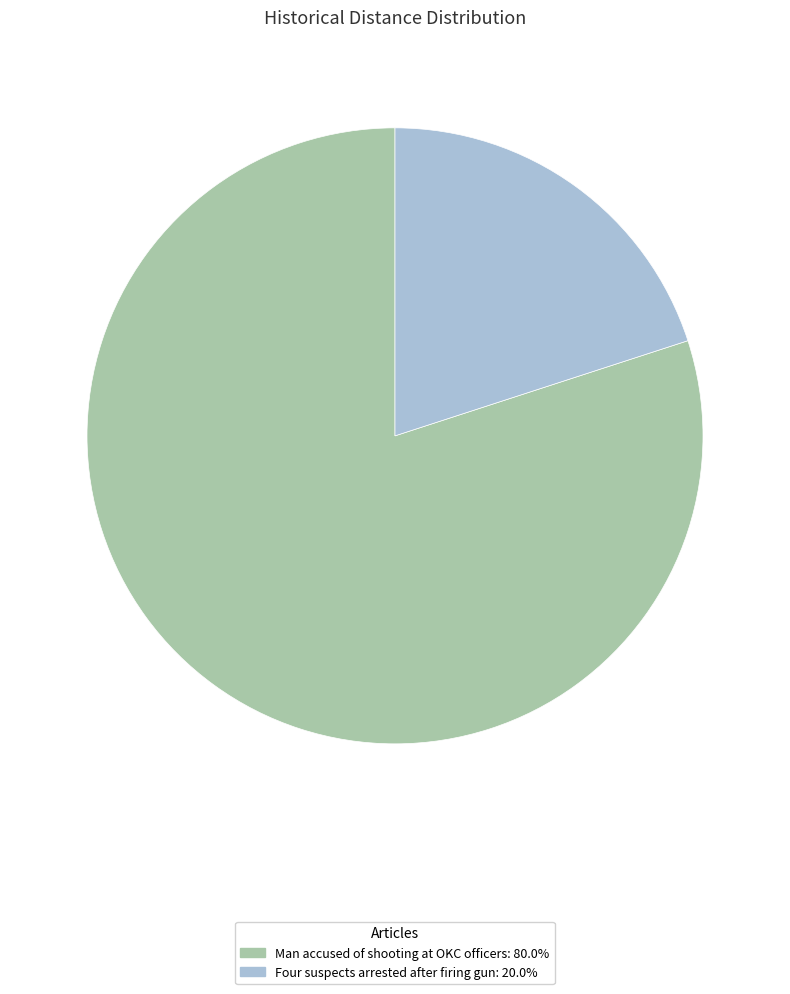

How many segments does this pie chart have?

2